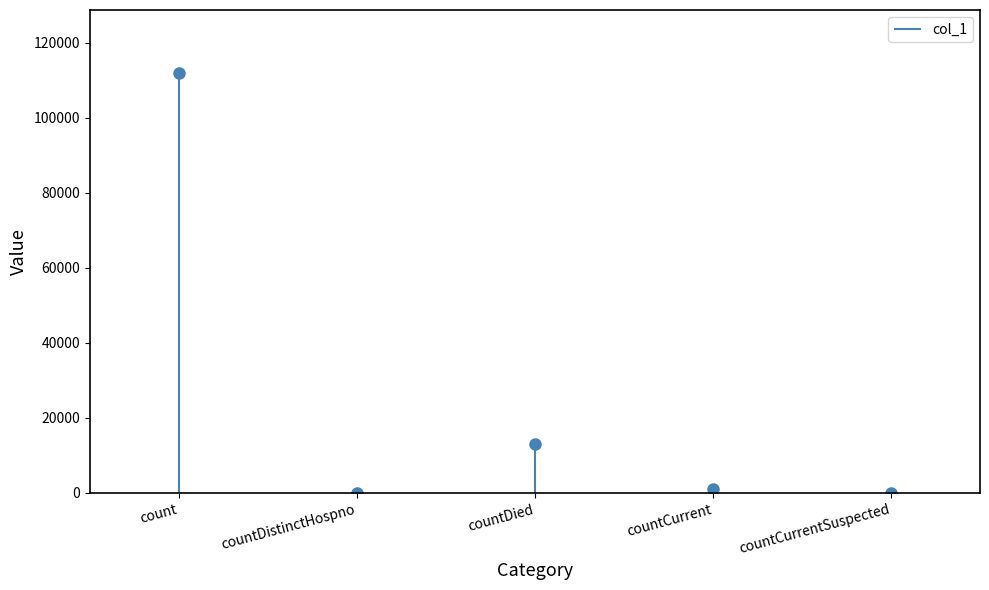

Reading right to left, extract all data points from this chart.

countCurrentSuspected=0	countCurrent=979	countDied=13113	countDistinctHospno=0	count=111929